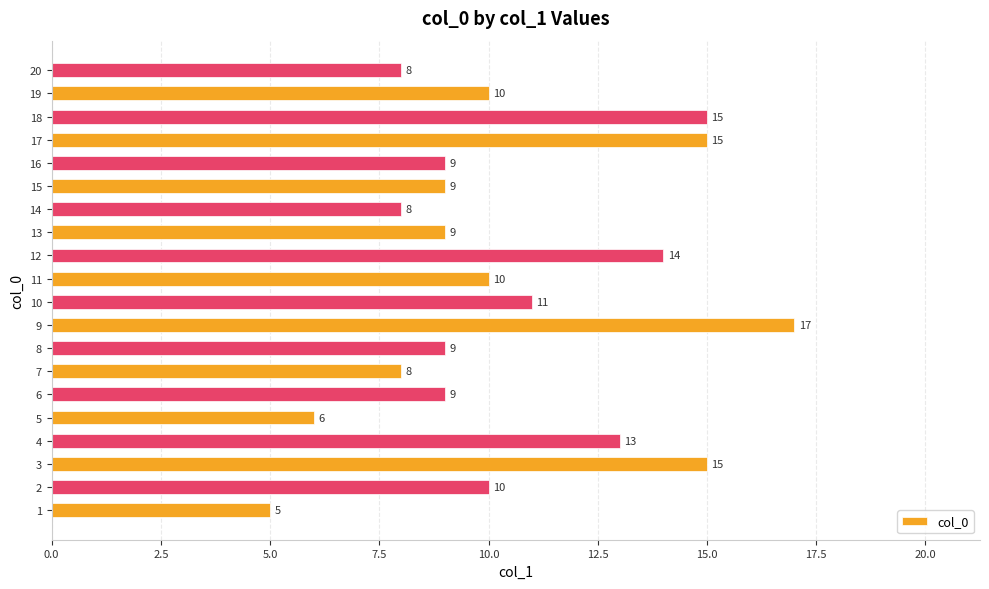

Is it true that the value at 15 is 9?

True